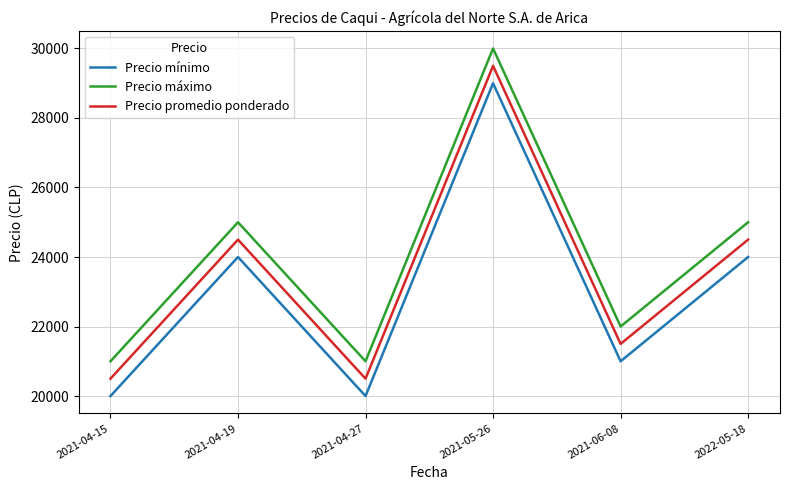

What is the maximum value shown in the chart?

30000